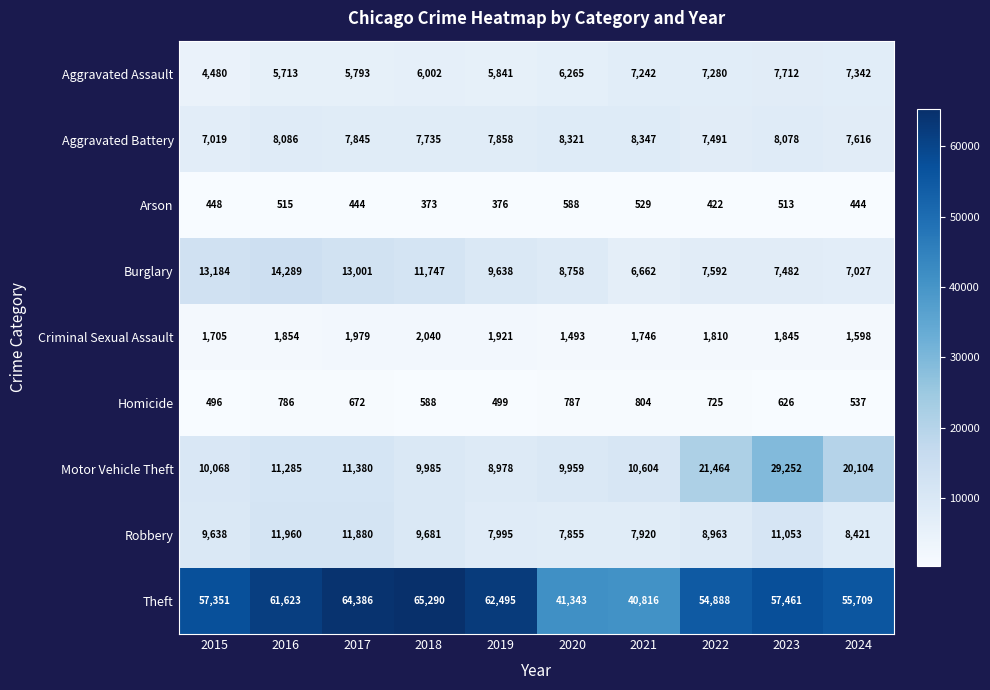

What value does the Homicide series have at 2022, to the nearest 5?

725